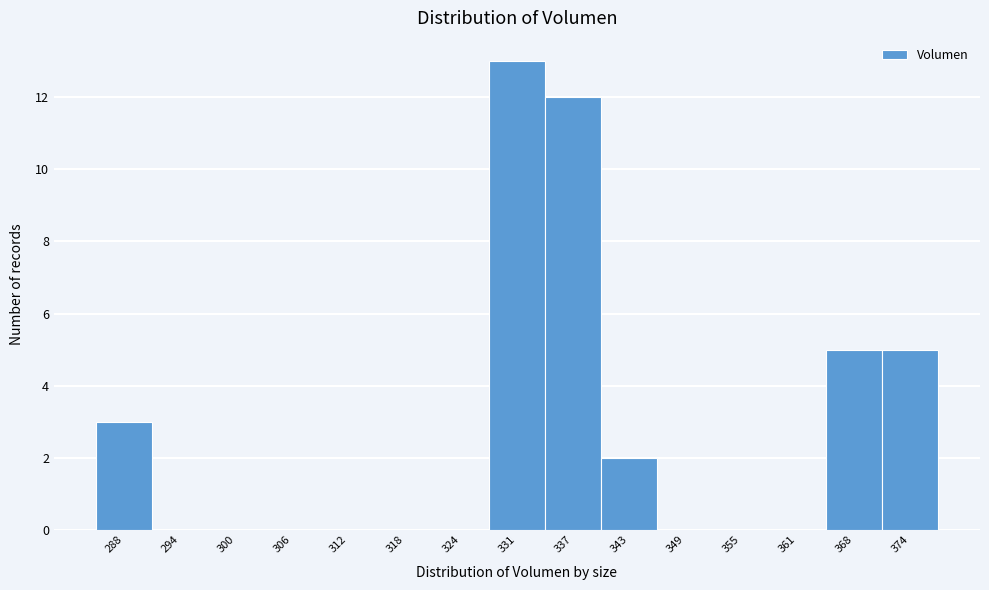

Reading left to right, extract all data points from this chart.

288=3	294=0	300=0	306=0	312=0	318=0	324=0	331=13	337=12	343=2	349=0	355=0	361=0	368=5	374=5